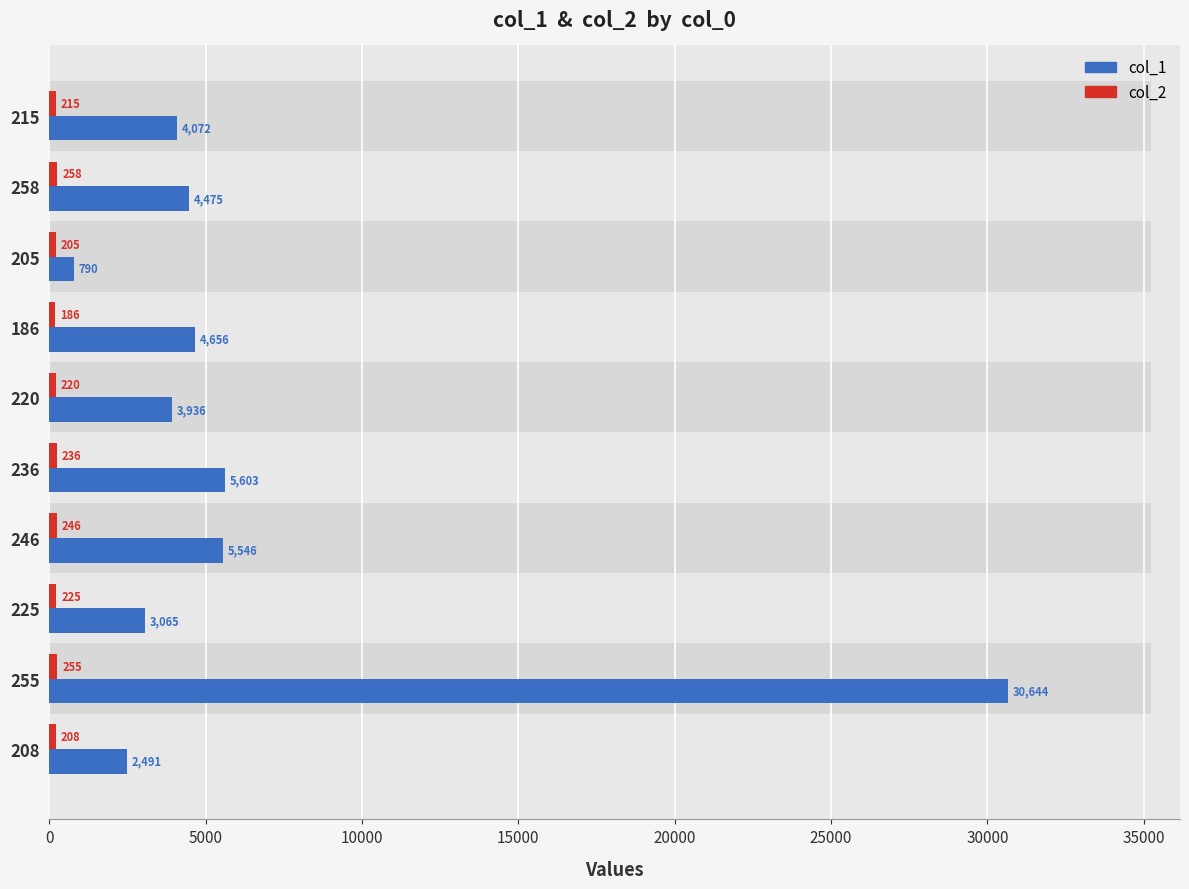

True or false: col_2 has a value of 215 at 215.

True